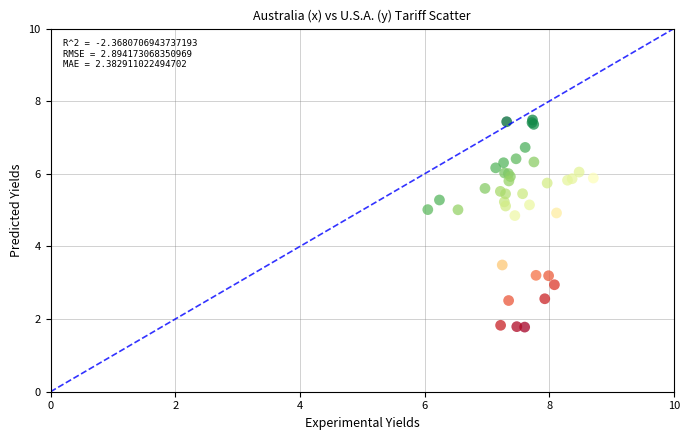

What Y value in the scatter plot is closest to 4?

3.5